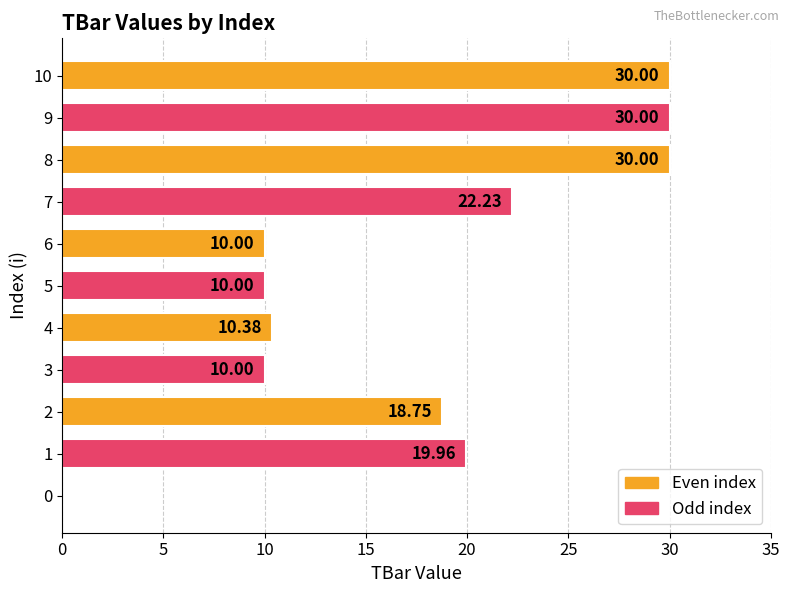

What is the sum of all values?

191.3